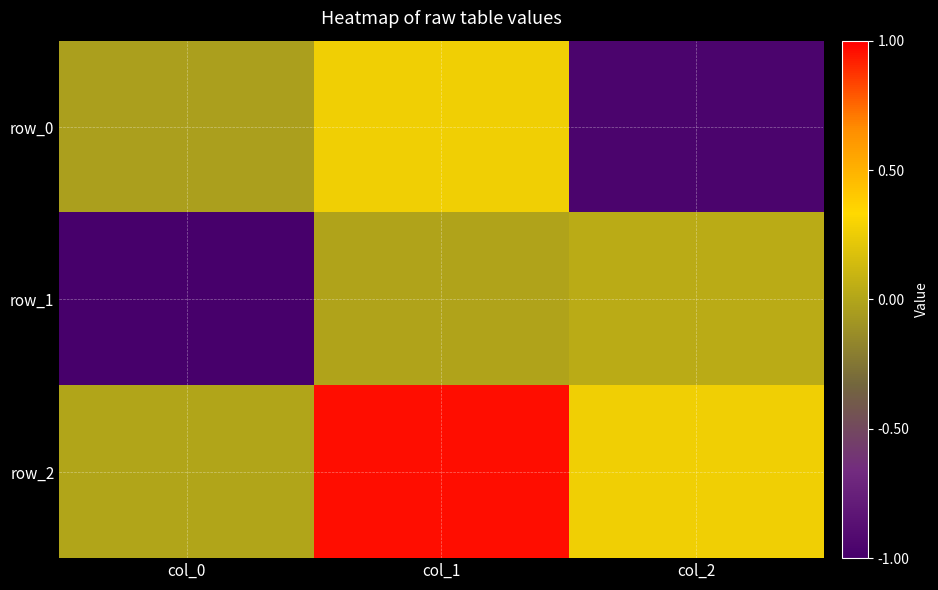

Reading left to right, extract all data points from this chart.

row_0: -0.0	0.3	-1.0
row_1: -1.0	-0.0	0.0
row_2: -0.0	1.0	0.3